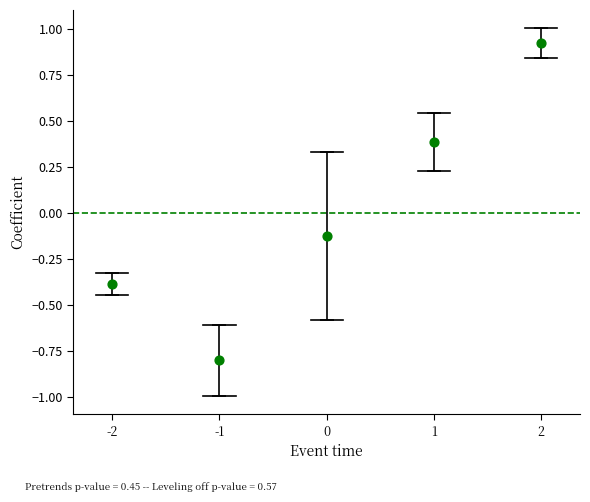

What is the range of Y values (max minus min)?

1.7